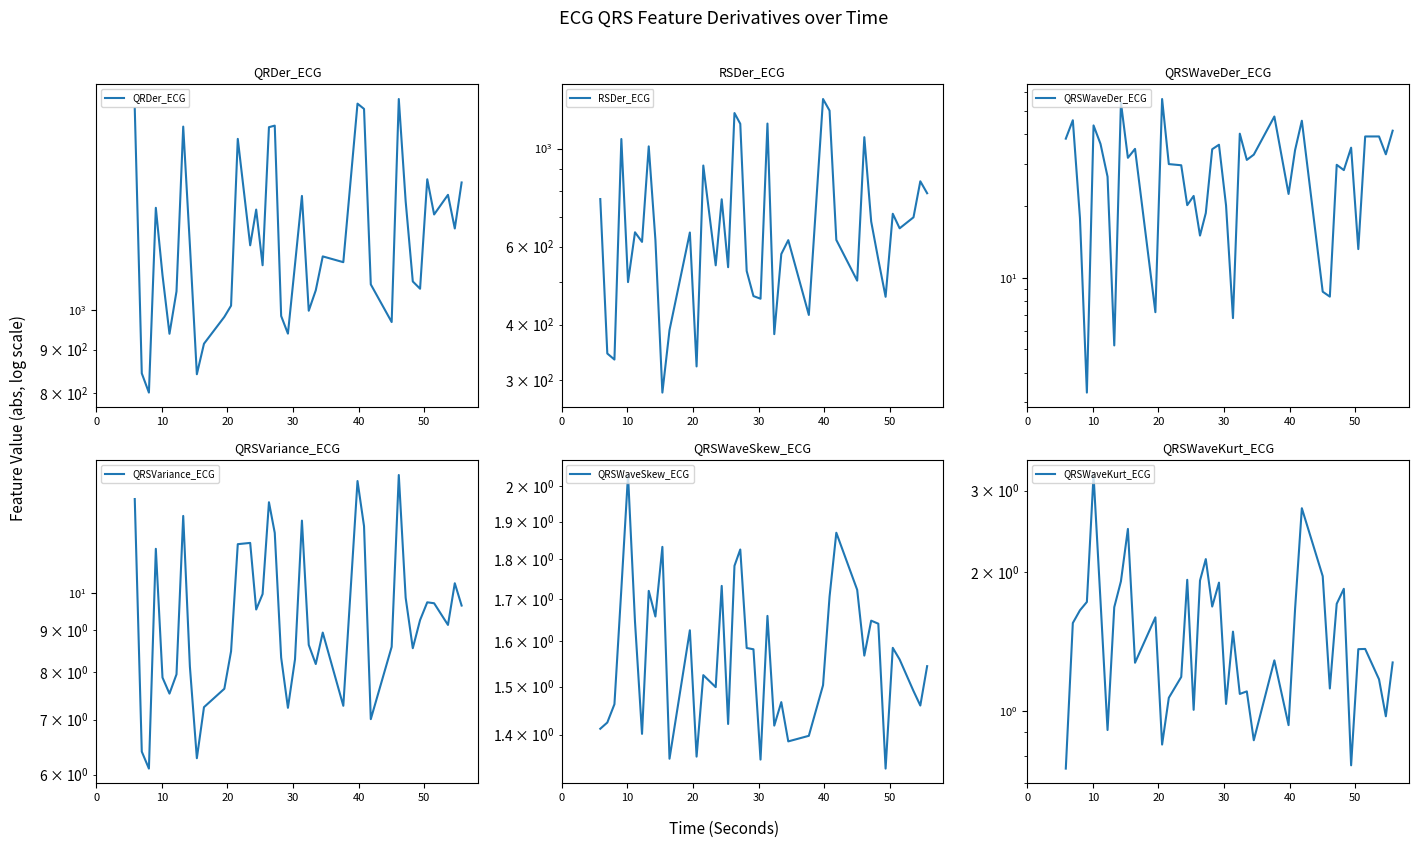

How many interior local peaks does the QRSWaveDer_ECG series have?

13